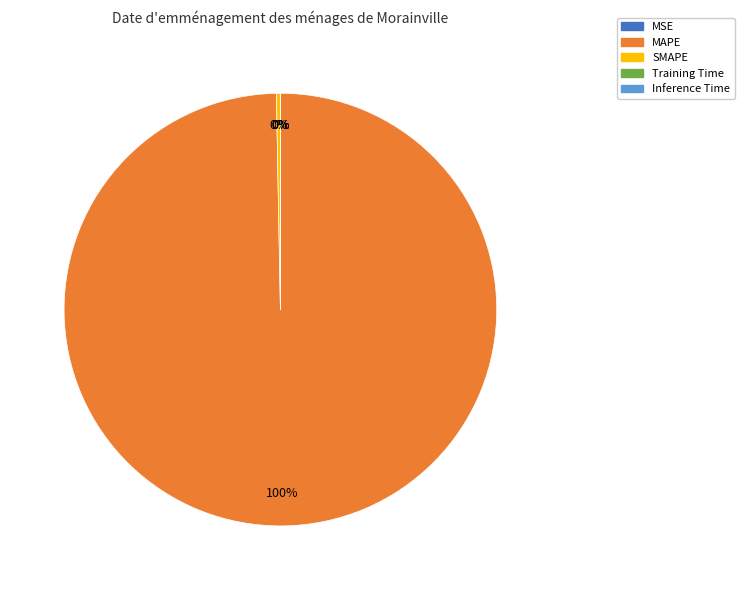

True or false: MAPE accounts for 100% of the total.

True